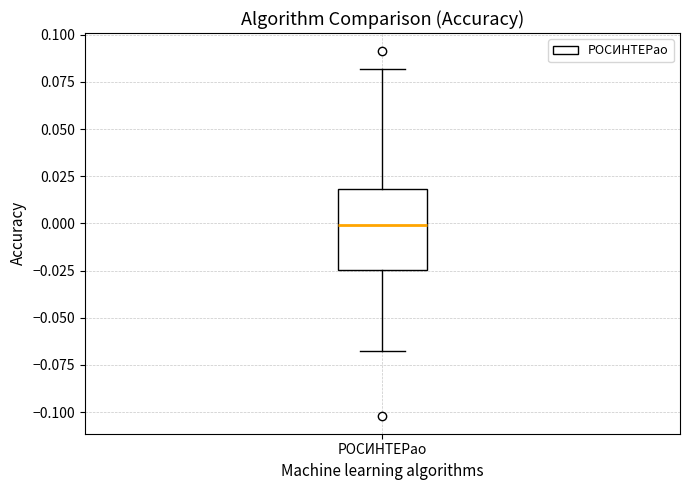

Transcribe this box plot: give where the median line is, the range the box spans, and where the two whiskers end, as read against the y-axis. The values are not printed on the chart, so give them approximately, as read against the axis.

median 0.000, box -0.025 to 0.020, whiskers -0.070 to 0.080